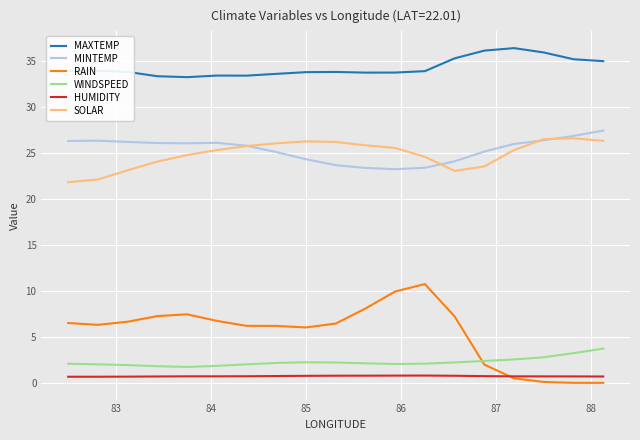

True or false: SOLAR and MAXTEMP cross at least once.

False